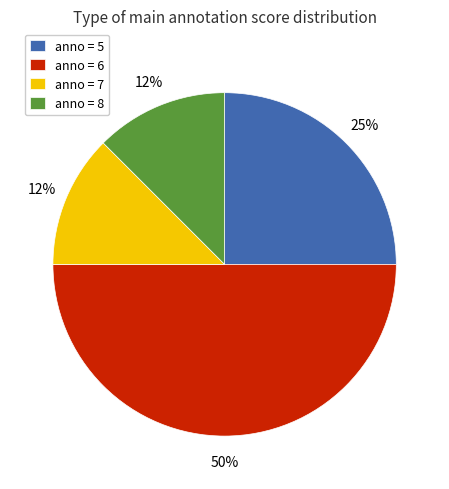

The anno = 7 slice represents 12% of the pie. True or false?

True